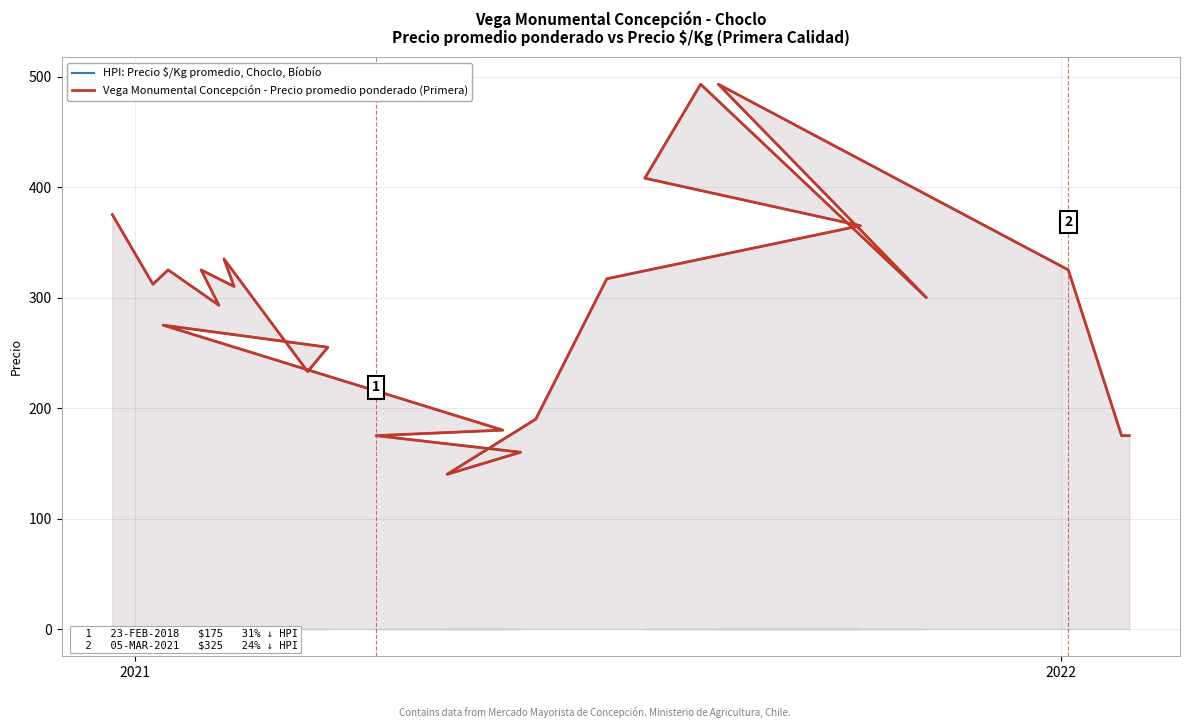

True or false: Vega Monumental Concepción - Precio promedio ponderado (Primera) and HPI: Precio $/Kg promedio, Choclo, Bíobío intersect in this chart.

False